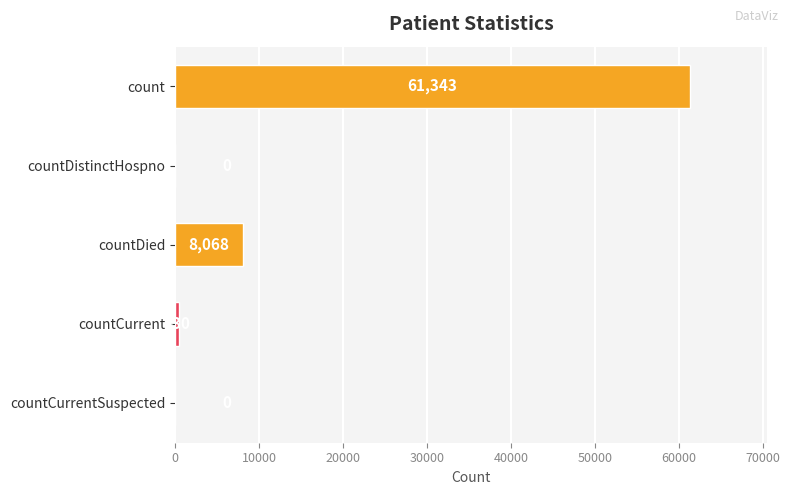

What is the sum of the values at countDied and countDistinctHospno?

8068